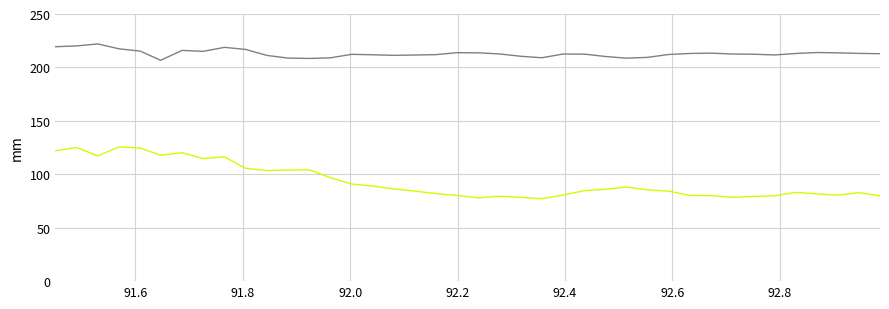

What is the smallest value displayed?

77.1